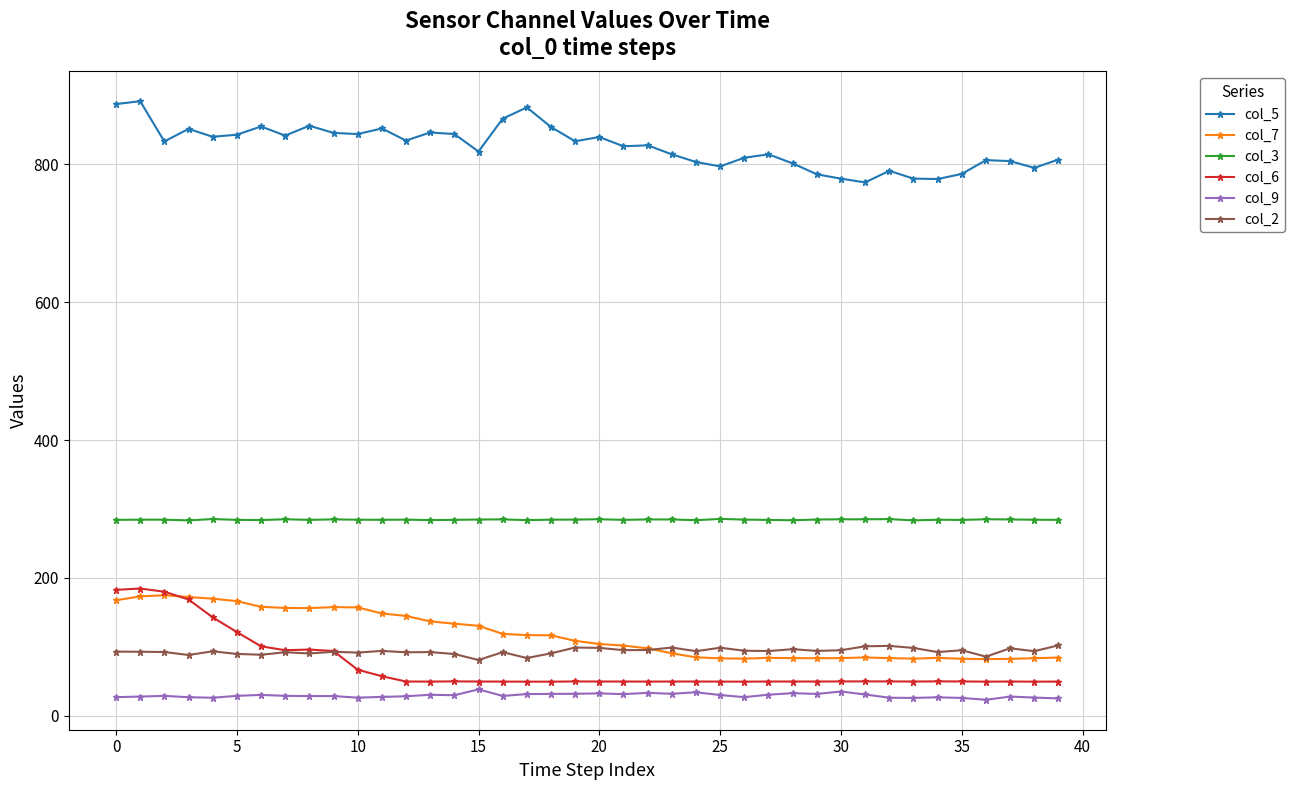

True or false: col_7 has more than 1 points higher than both neighbors.

True